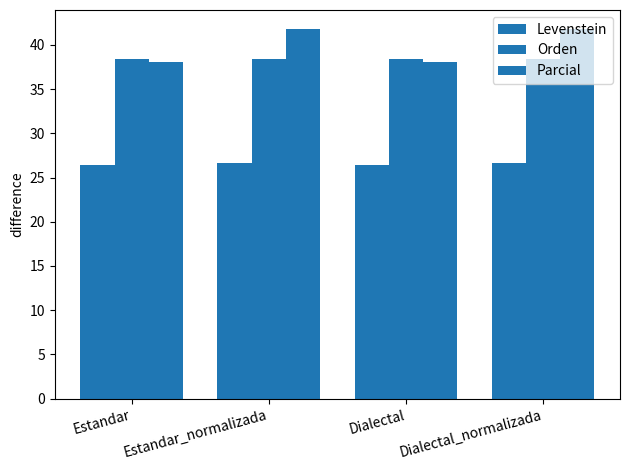

Does the chart contain stacked bars?

No